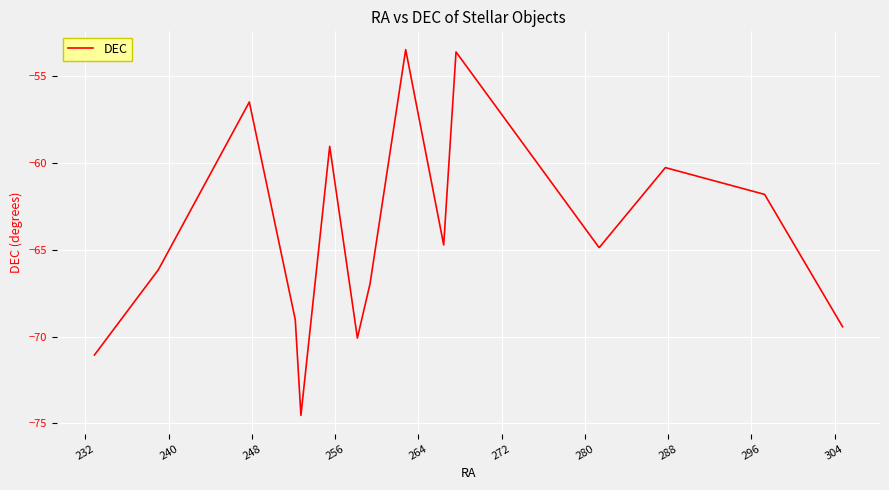

What is the smallest value displayed?

-74.5